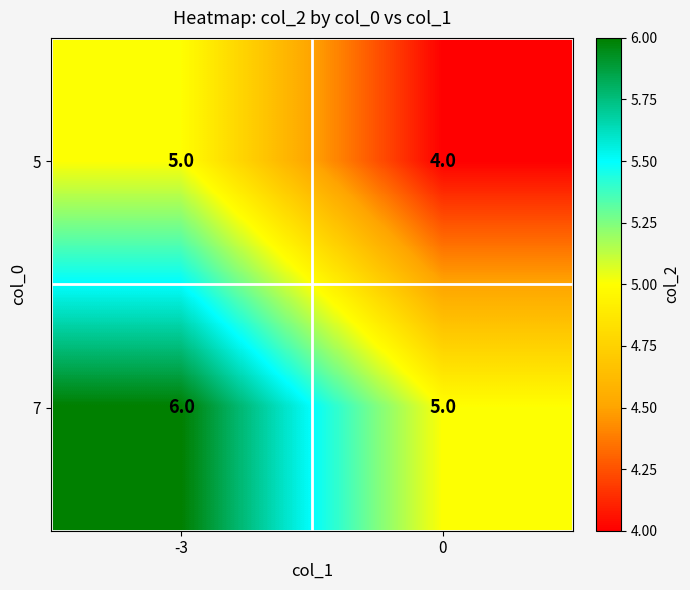

At which label does 7 reach its peak?

-3